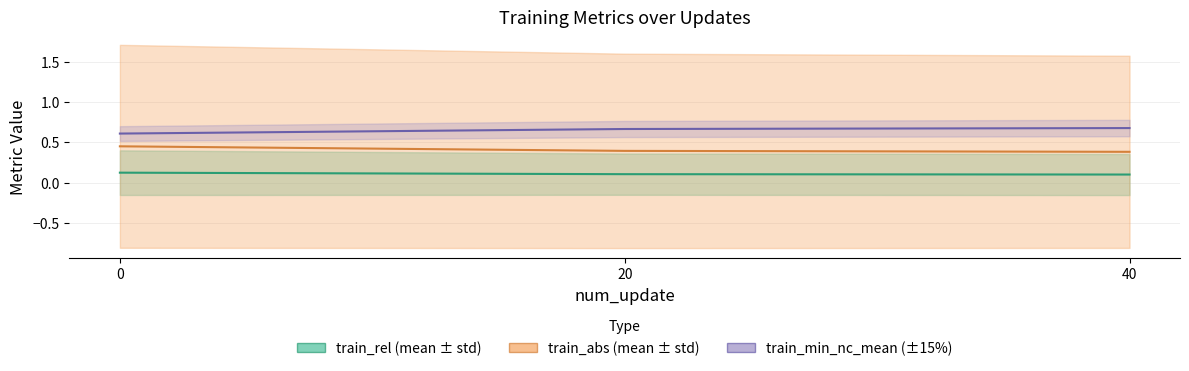

At which category does the chart reach its peak across all series?

40